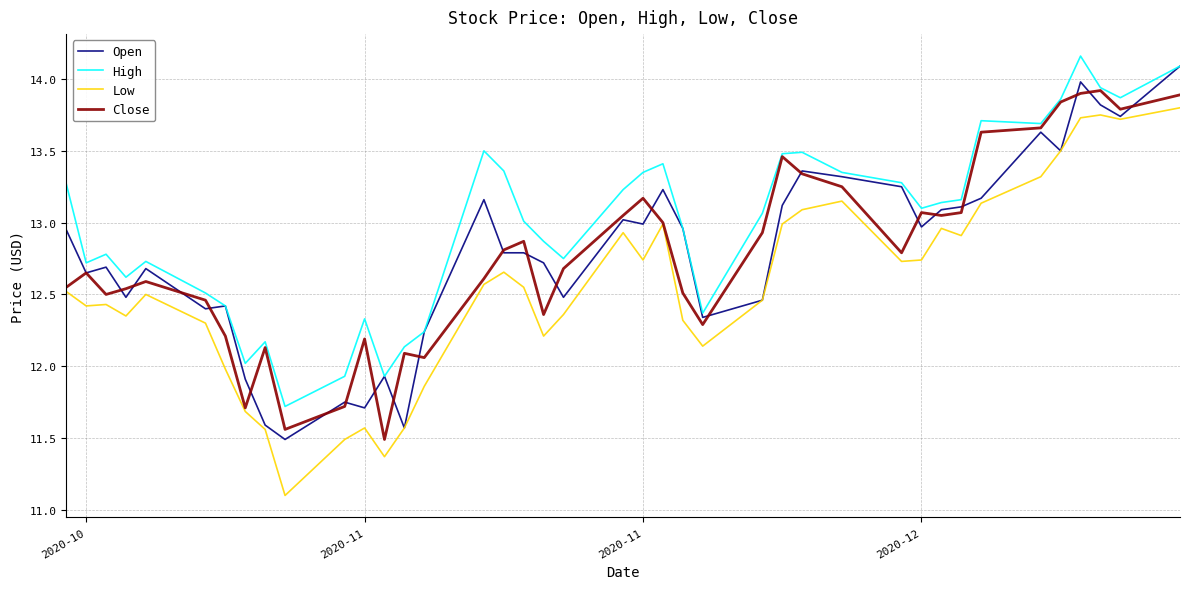

Which series has the largest total across all categories?

High